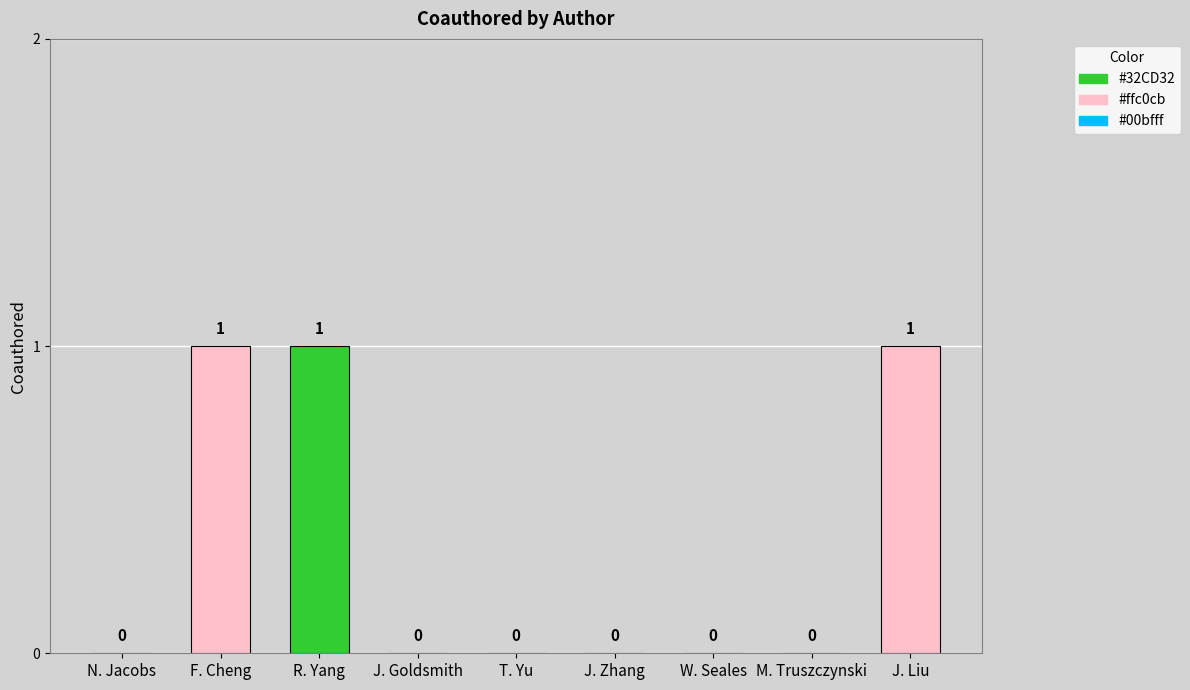

How many values are between 0 and 1?

9